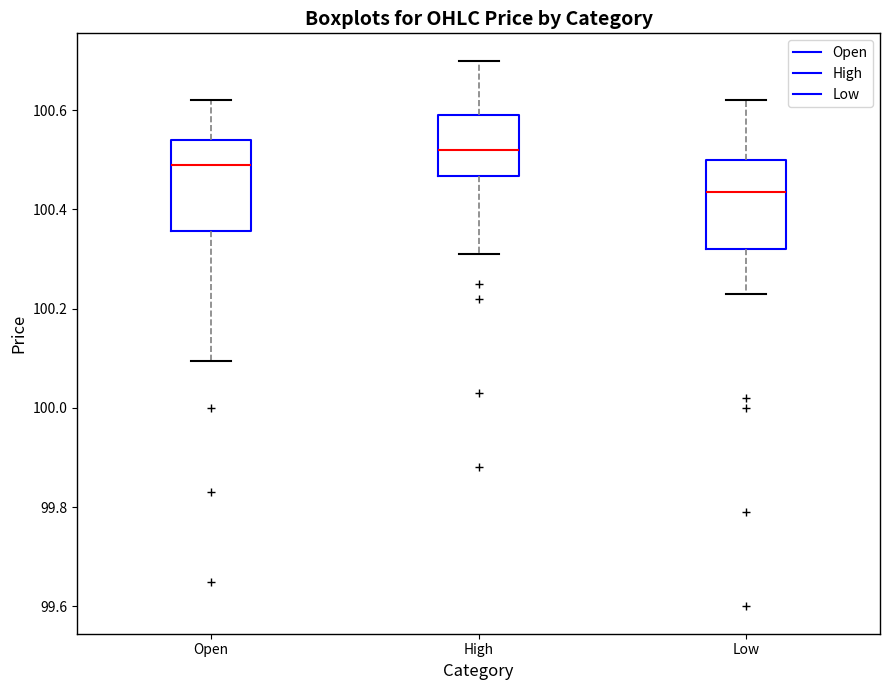

Which box has the lowest median line?

Low